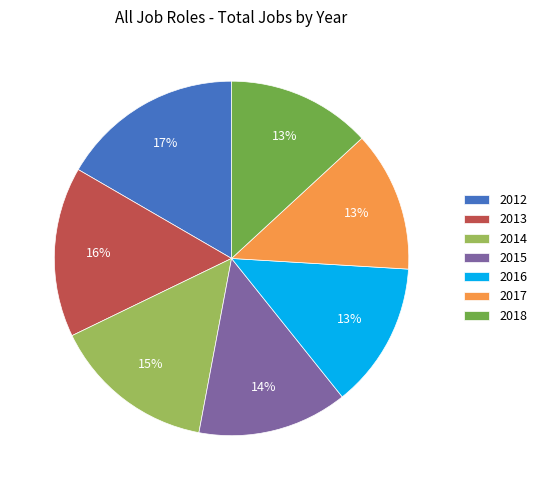

Is 2014 the majority of the pie?

No